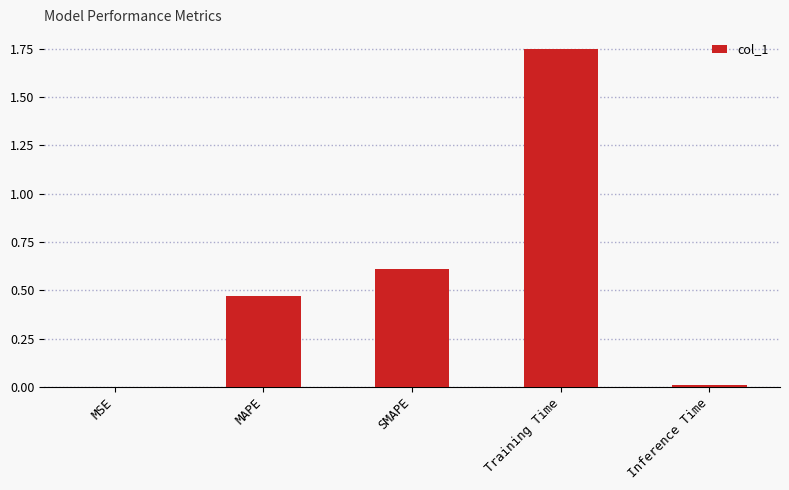

Which category has the highest value across all series?

Training Time